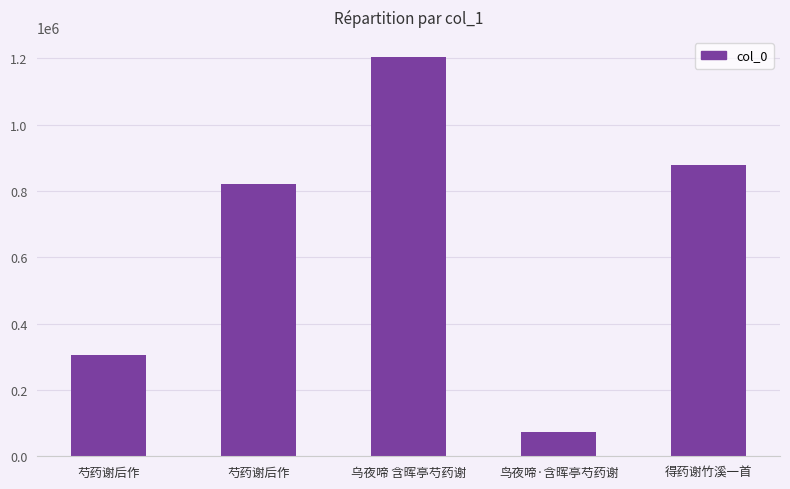

What is the maximum value shown in the chart?

1204486